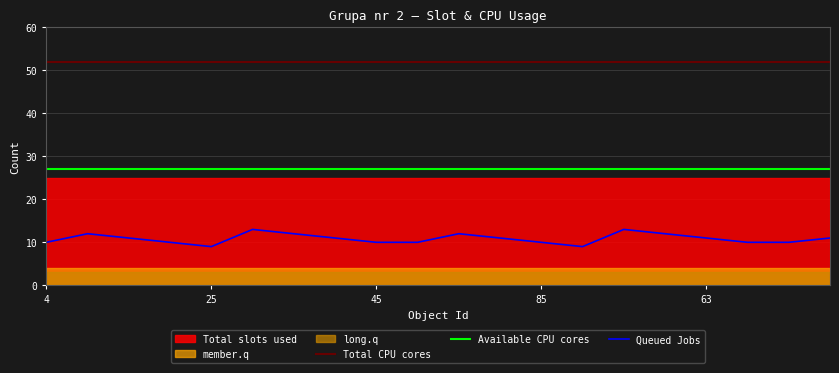

What is the maximum value shown in the chart?

52